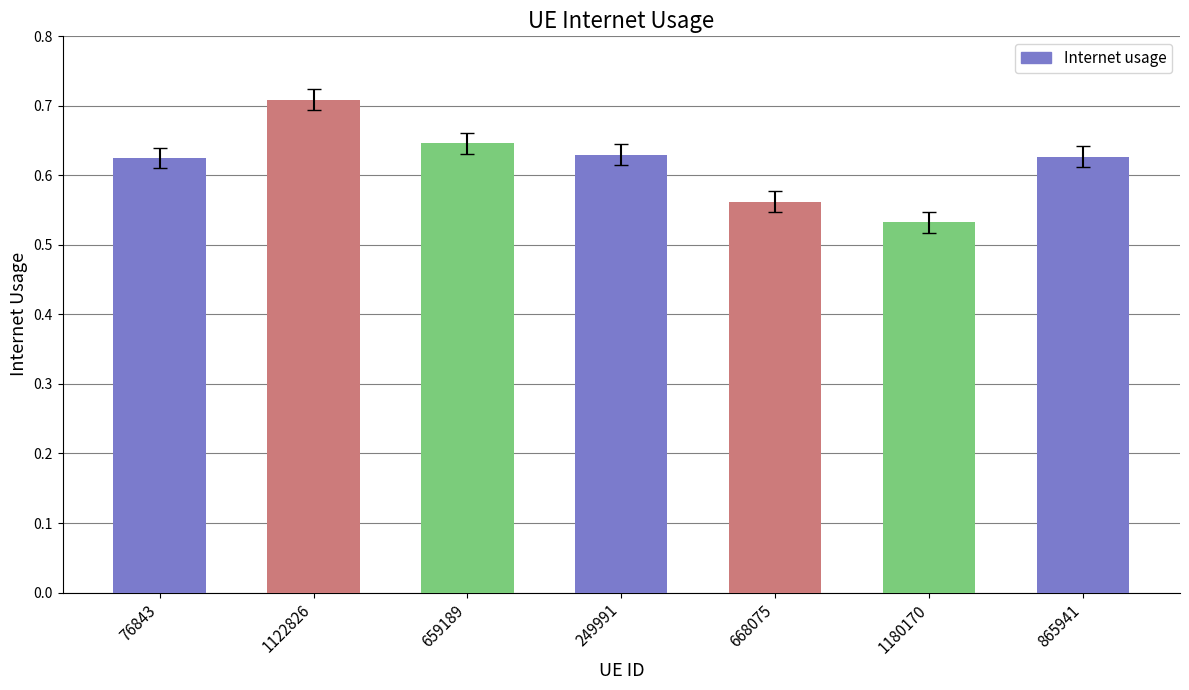

What is the label of the 1st bar from the left?

76843